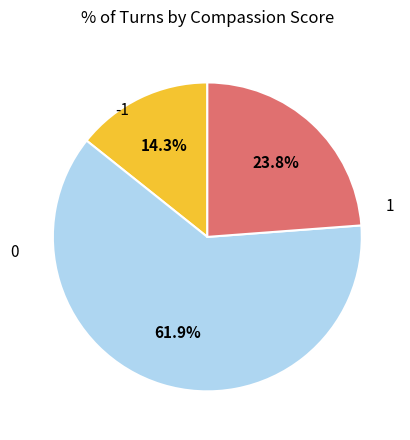

Does -1 represent more than half of the total?

No